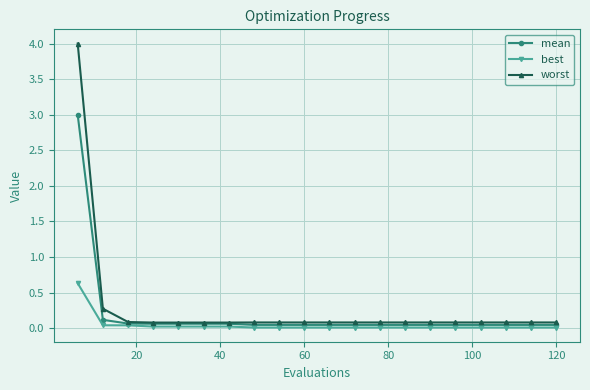

Which series has the largest range (max minus min)?

worst